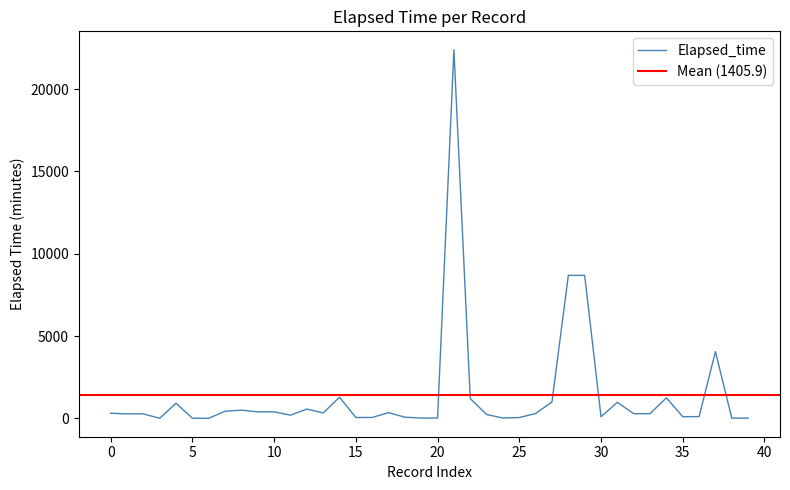

What is the maximum value for Elapsed_time?

22395